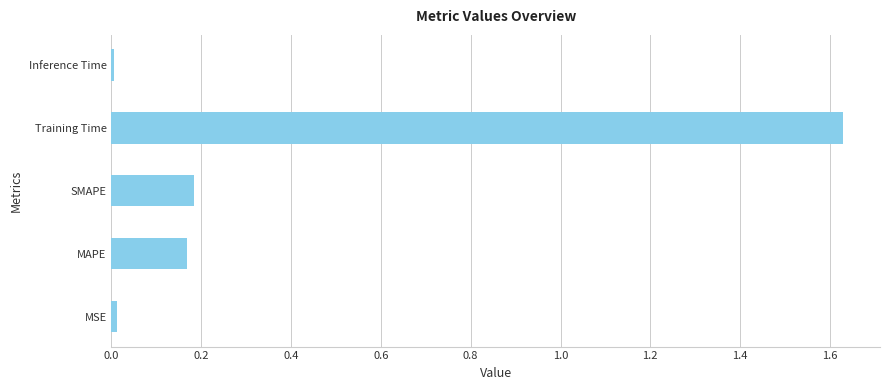

What is the average value?

0.4